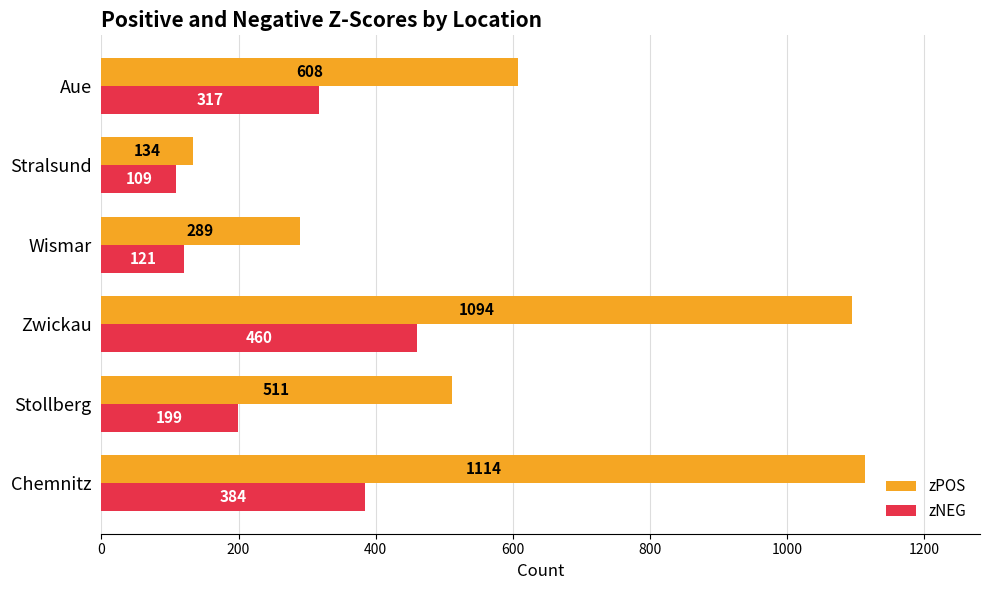

What is the difference between the zNEG values at Zwickau and Aue?

143